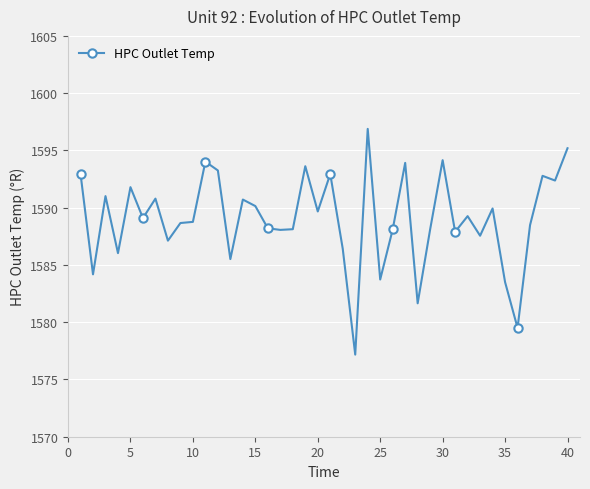

True or false: the data has more than 2 interior local peaks.

True